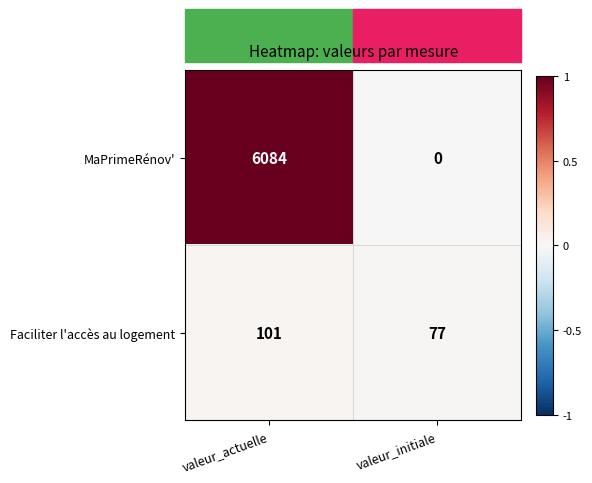

What is the approximate value of Faciliter l'accès au logement at valeur_actuelle, to the nearest 5?

100